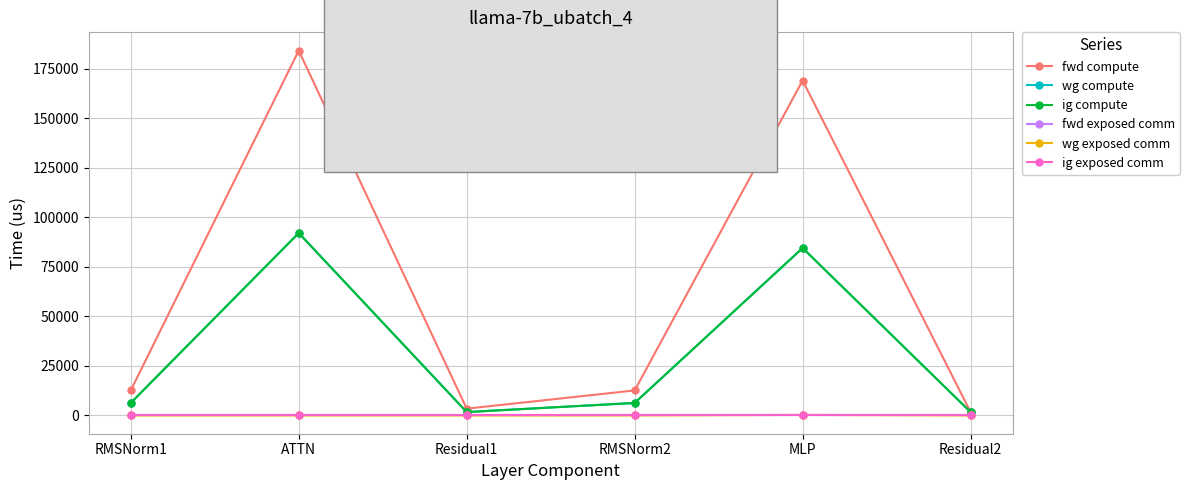

At which category does the chart reach its peak across all series?

ATTN